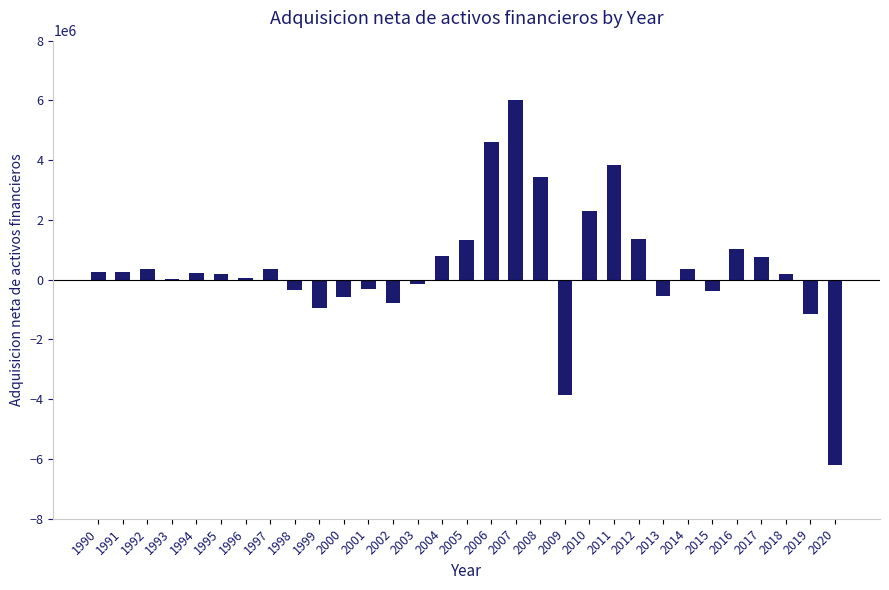

What is the greatest value displayed?

6013373